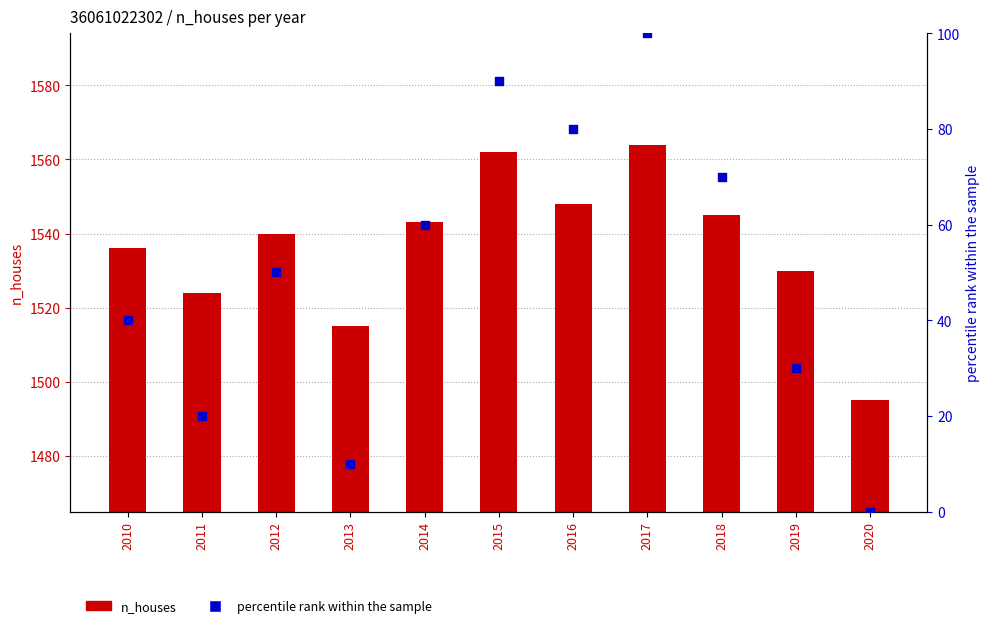

Which series has the largest Y range (max minus min)?

percentile rank within the sample